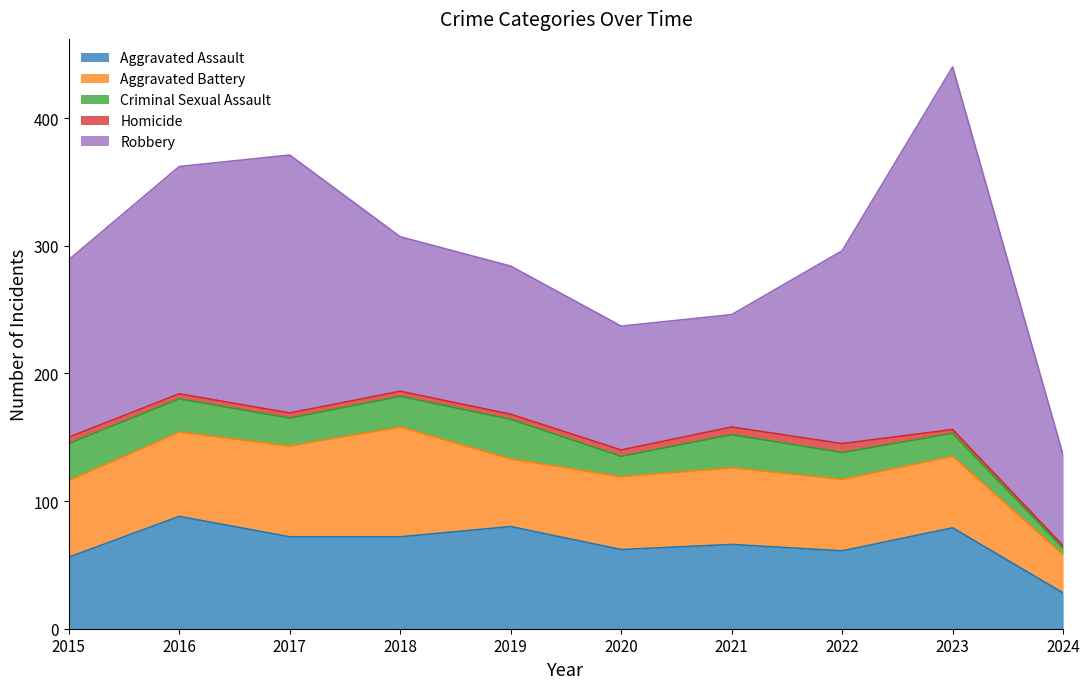

True or false: Aggravated Battery has a value of 118 at 2018.

False